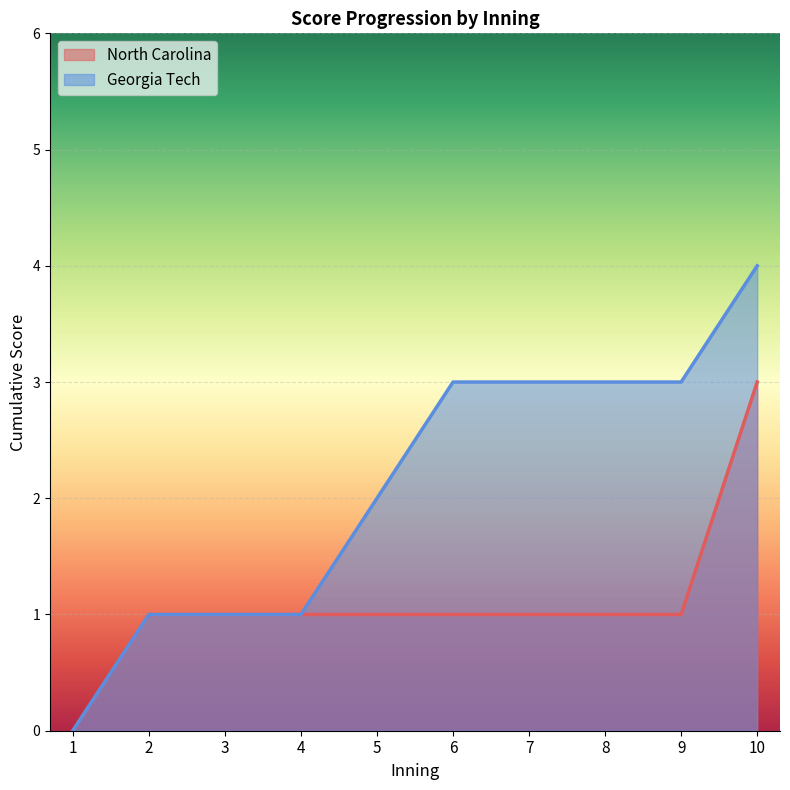

Reading left to right, what are all the values shown in this chart?

North Carolina: 1=0	2=1	3=1	4=1	5=1	6=1	7=1	8=1	9=1	10=3
Georgia Tech: 1=0	2=1	3=1	4=1	5=2	6=3	7=3	8=3	9=3	10=4